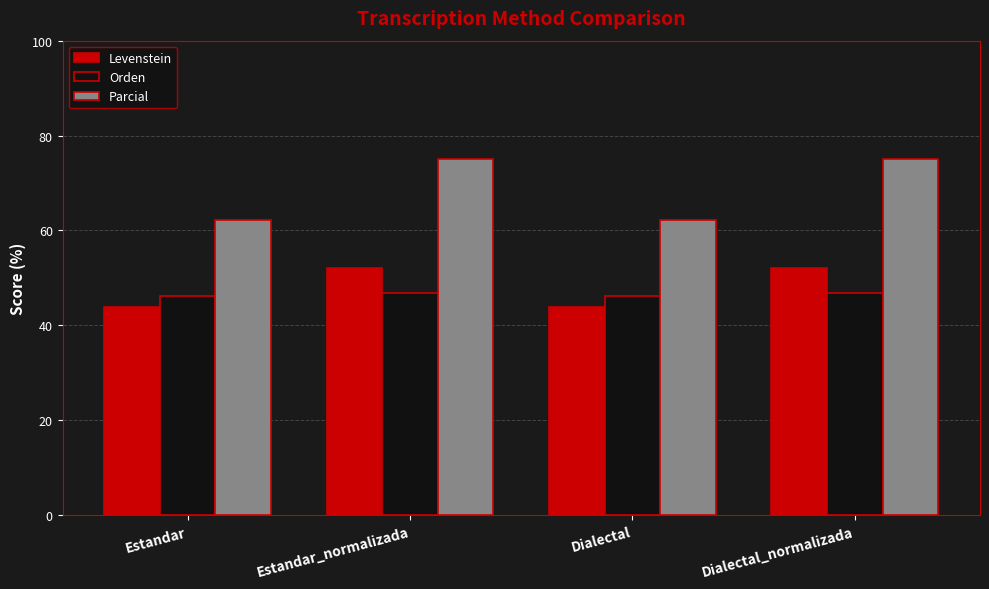

What is the label of the 4th bar from the right?

Estandar